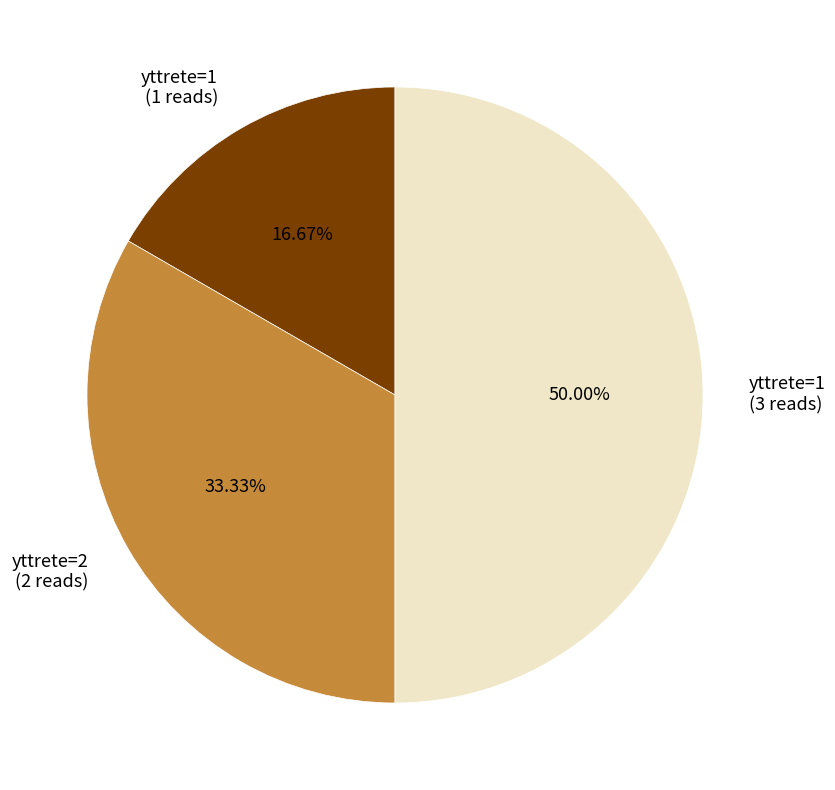

To the nearest percent, what is the difference between the largest and smallest slice percentages?

33%